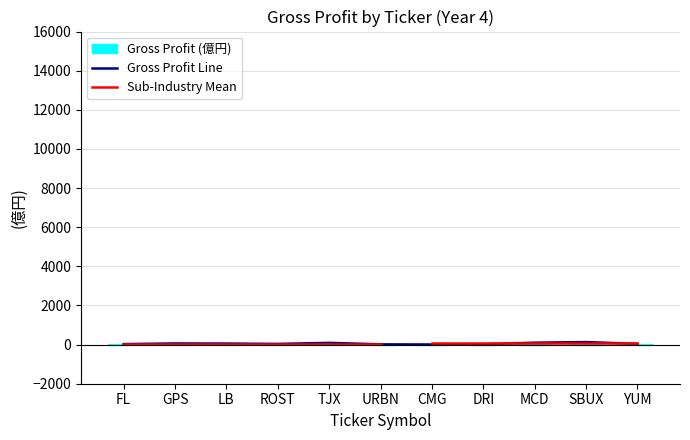

Is it true that the value at ROST is 33.6?

True